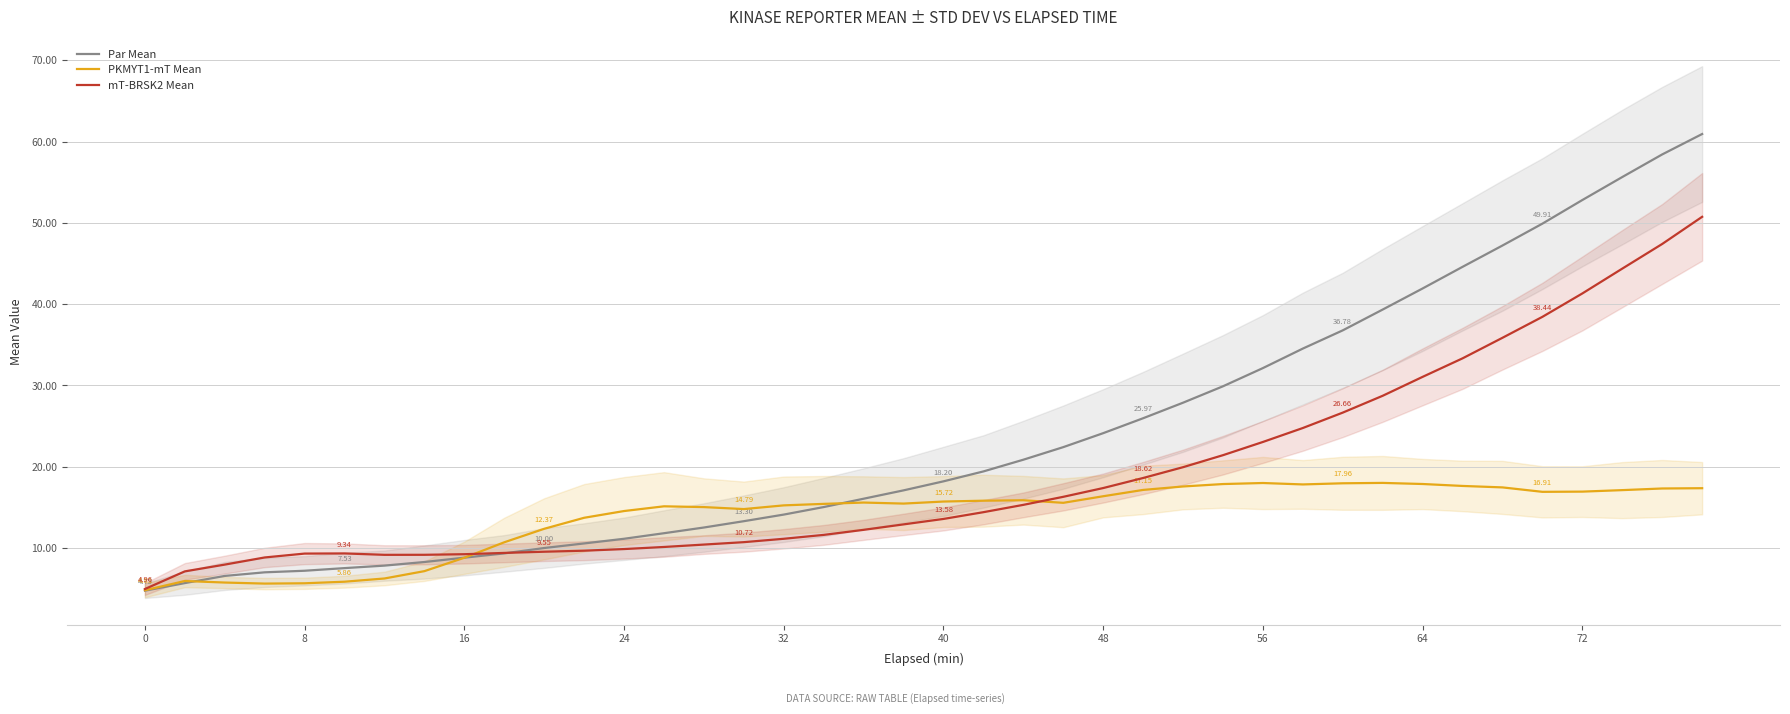

What are all the series names shown in the legend?

Par Mean, PKMYT1-mT Mean, mT-BRSK2 Mean